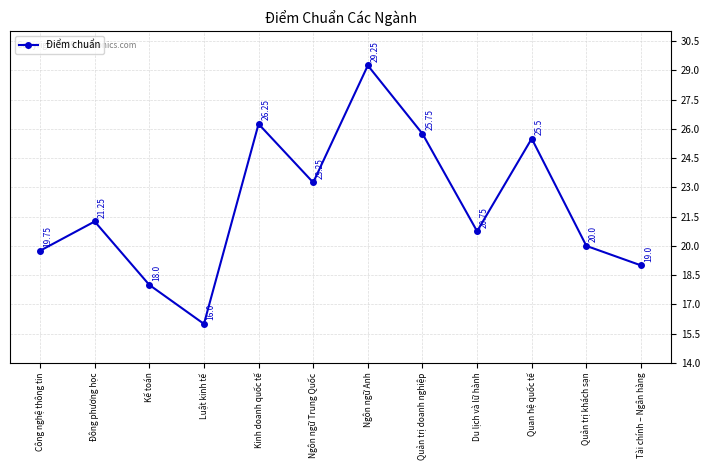

At which category does the data reach its first local valley?

Luật kinh tế